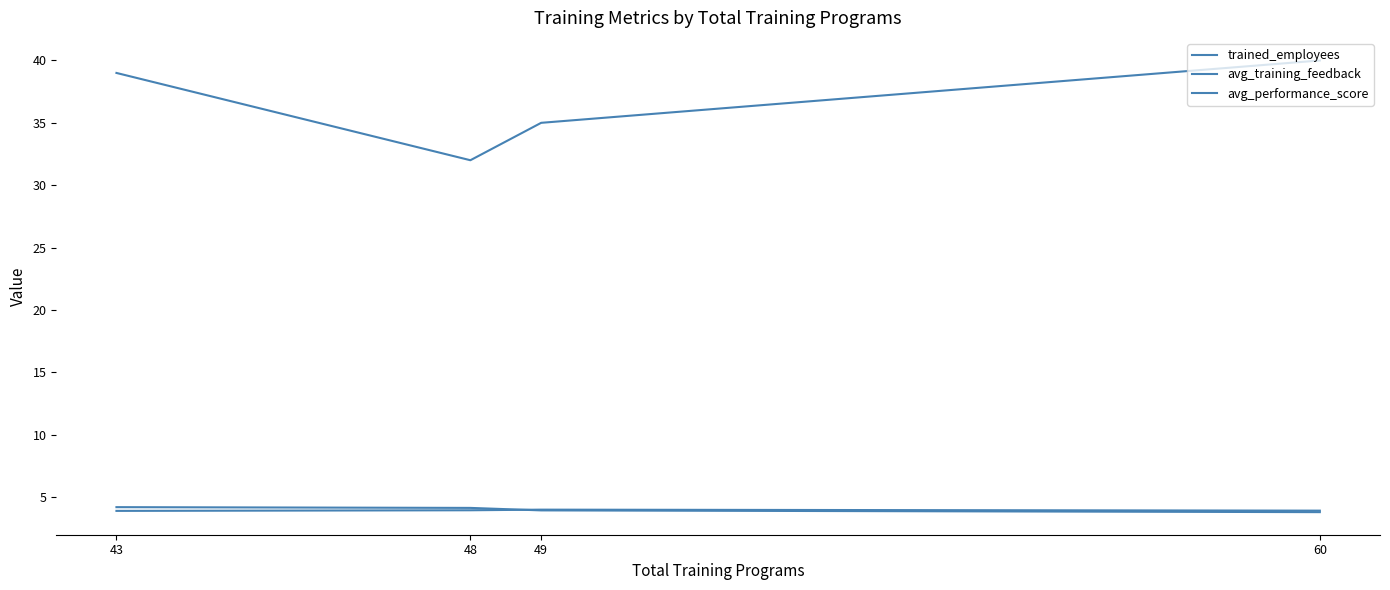

Is the value of avg_performance_score at 43 greater than the value of trained_employees at 48?

No